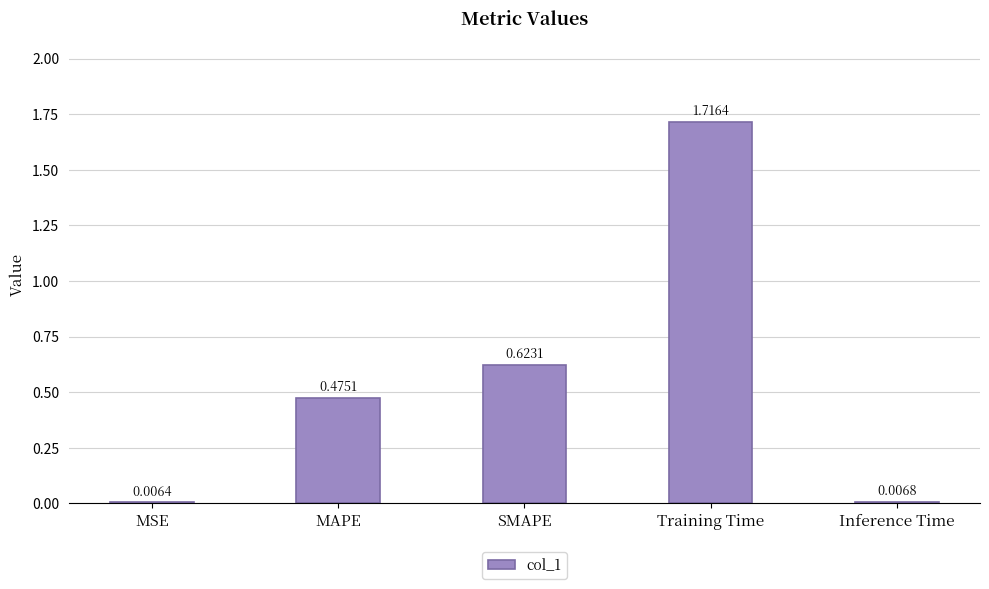

What is the difference between the values at MAPE and Training Time?

1.2